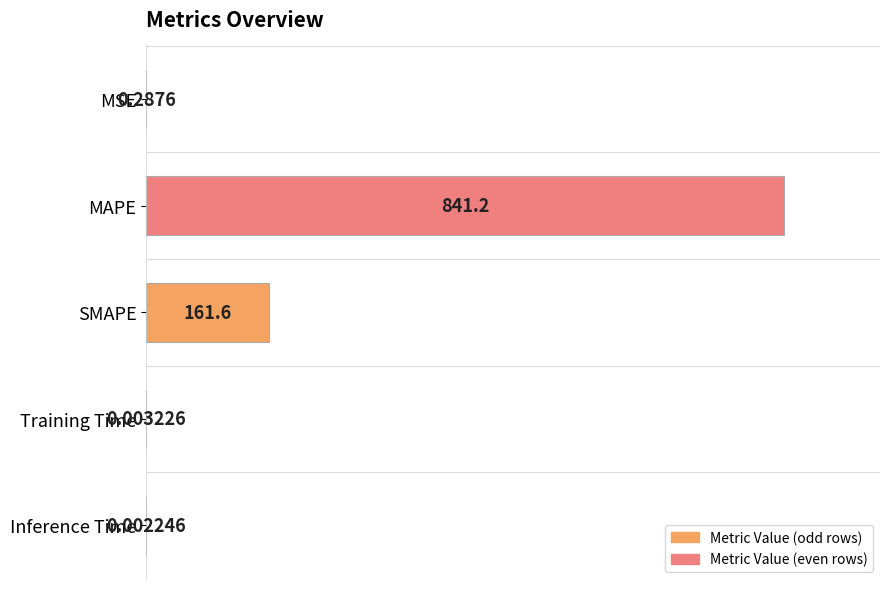

What is the change in value from MSE to SMAPE?

+161.3